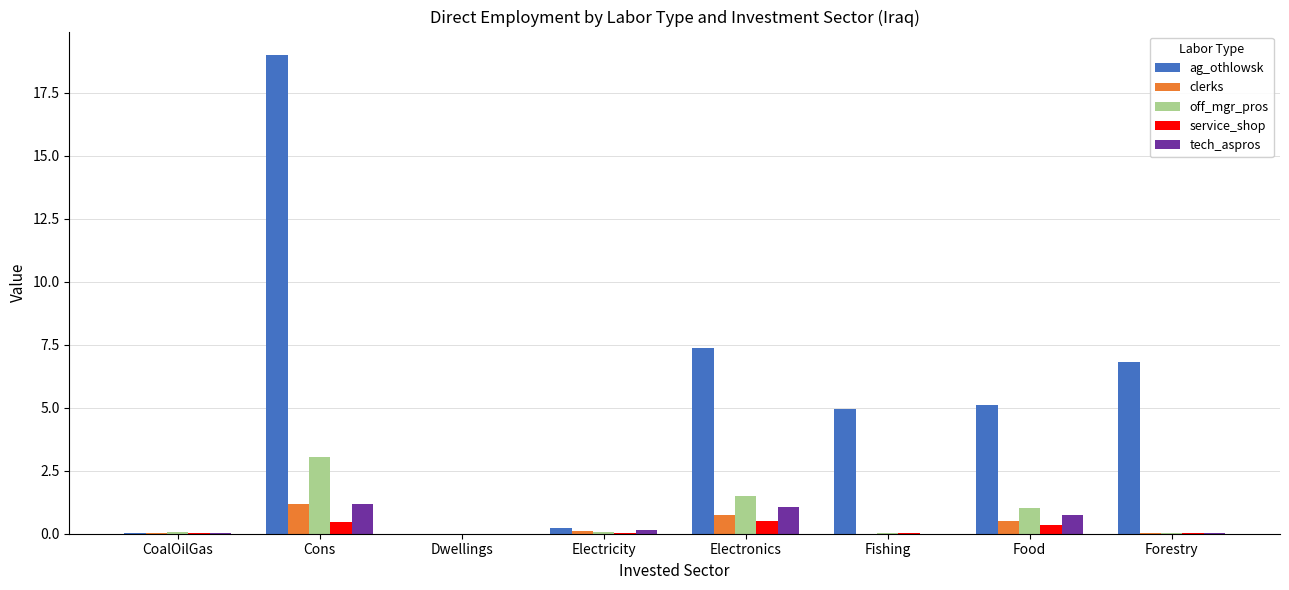

At which label is ag_othlowsk closest to 9?

Electronics